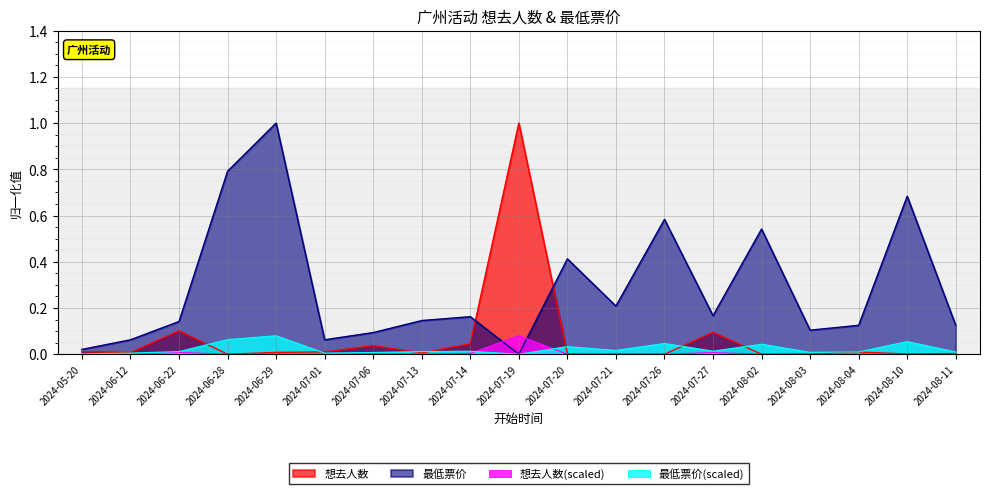

The 最低票价(scaled) series shows 0.0 at 2024-07-14. True or false?

True